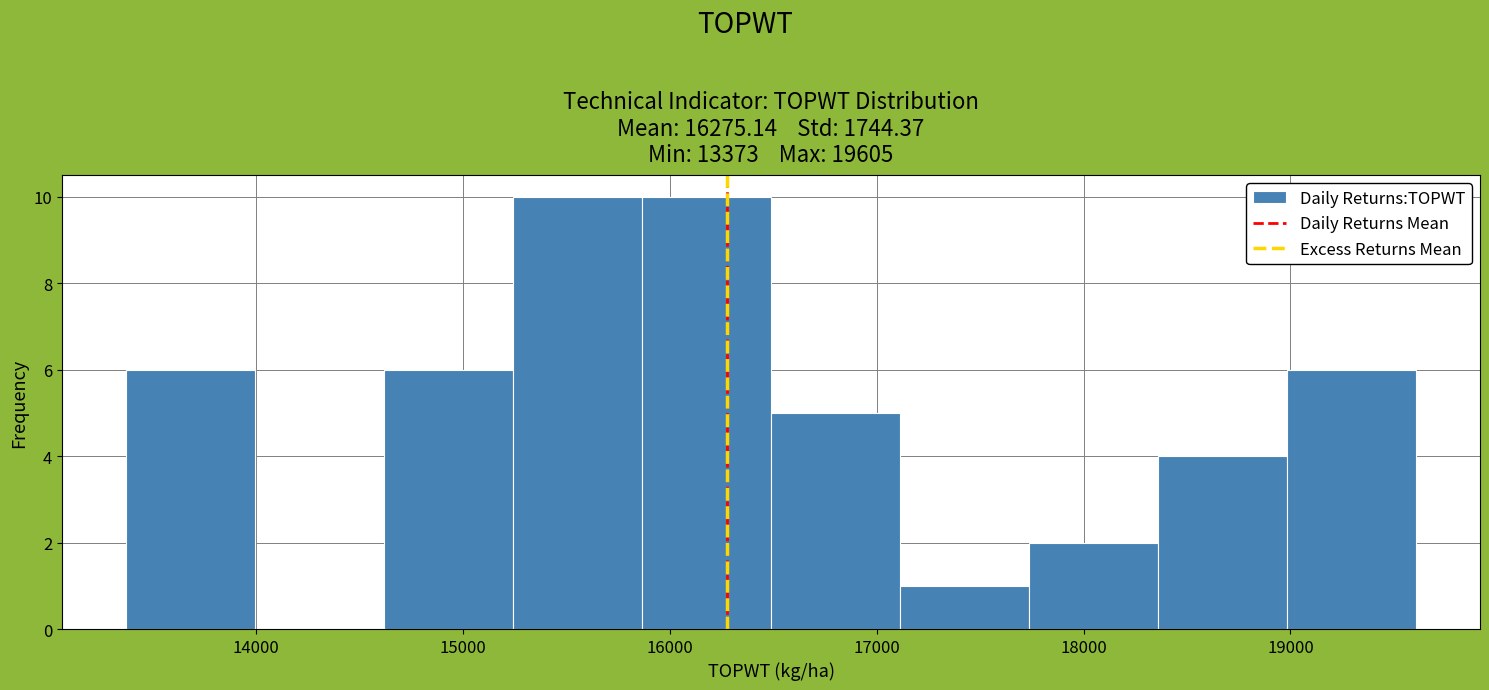

Reading left to right, transcribe this chart: for each bar, give the range it covers on the x-axis and its height. Neither the bar edges nor the heights are printed on the chart, so give them approximately, as read against the axes.

13400 to 14000: 6
14000 to 14600: 0
14600 to 15200: 6
15200 to 15900: 10
15900 to 16500: 10
16500 to 17100: 5
17100 to 17700: 1
17700 to 18400: 2
18400 to 19000: 4
19000 to 19600: 6